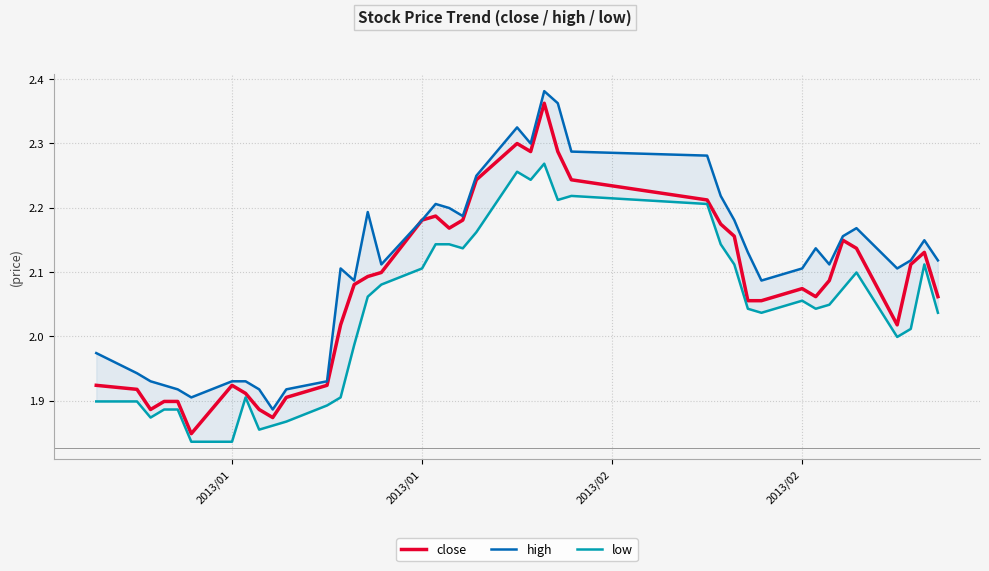

What is the difference between the maximum and minimum values in the low series?

0.4